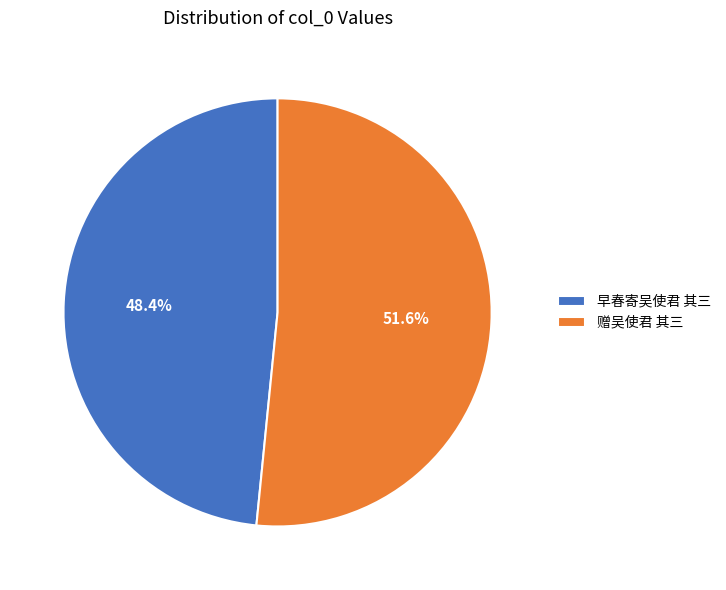

Which slice is the largest?

赠吴使君 其三